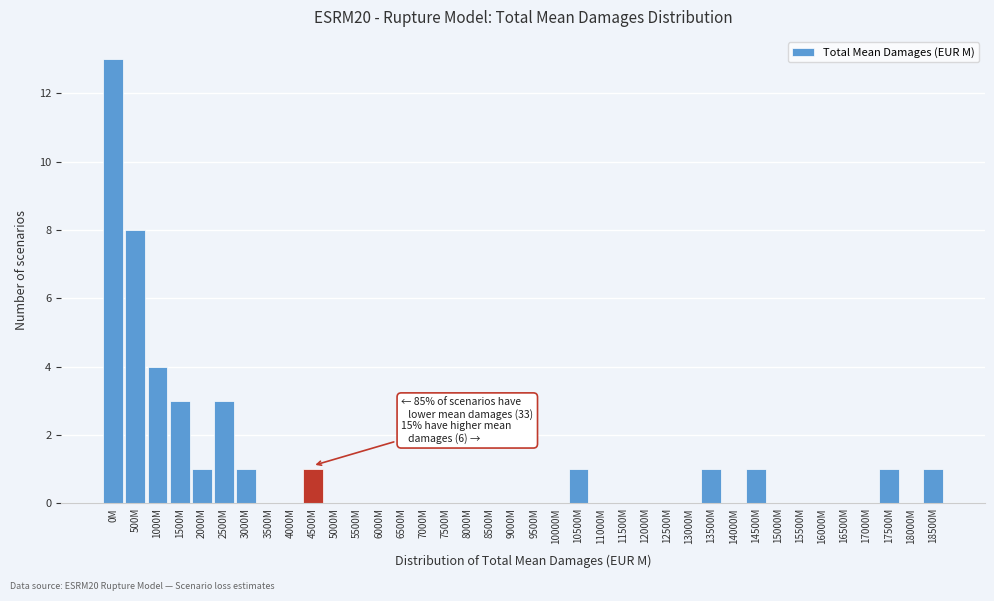

Which category has the highest value across all series?

0M